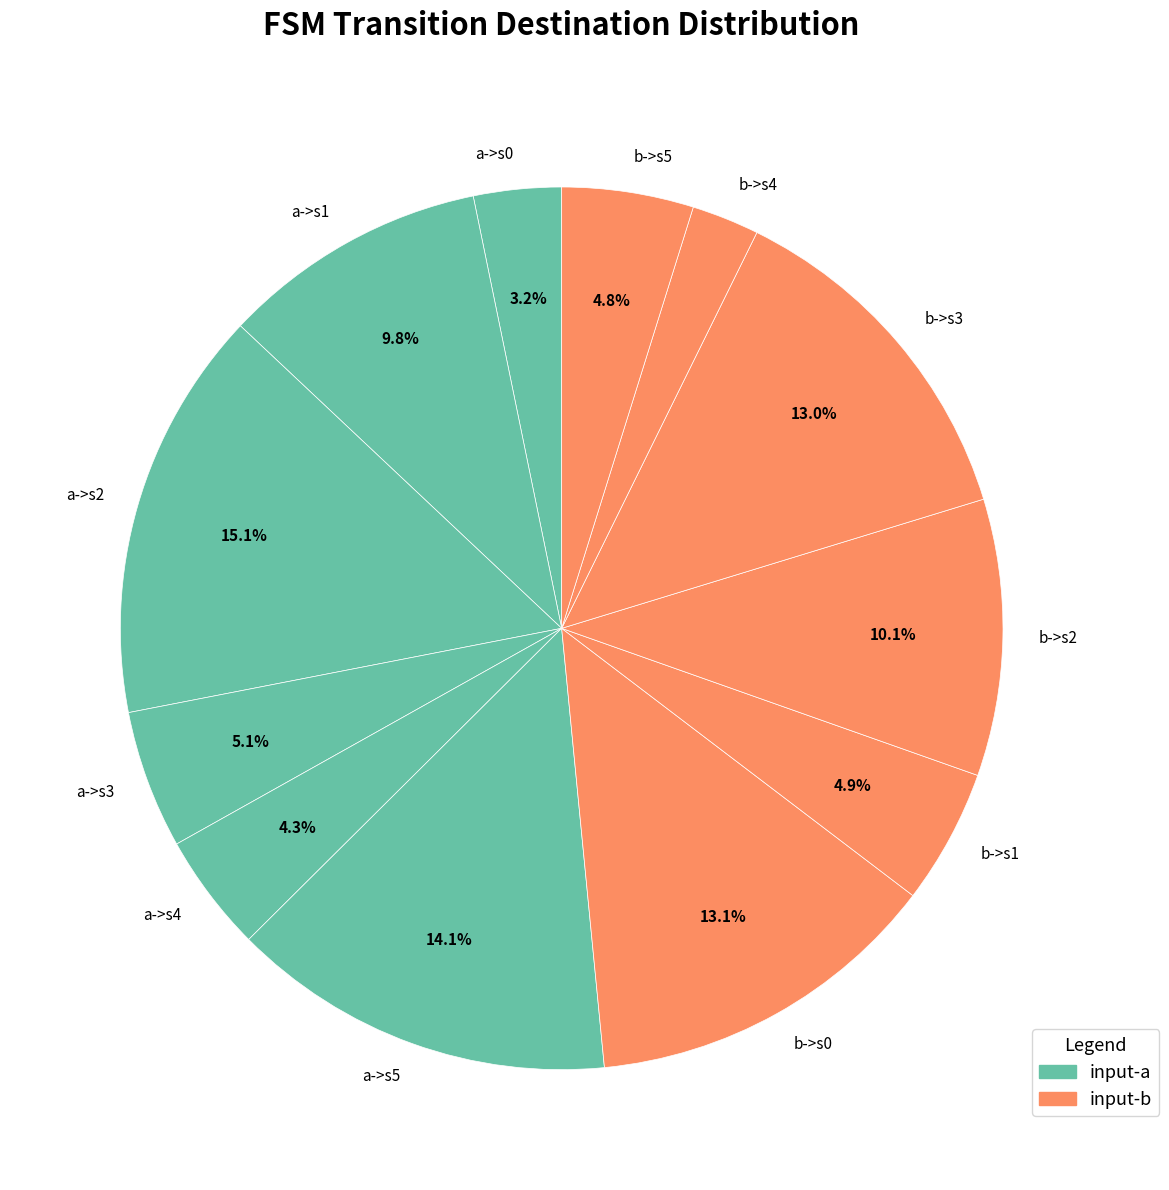

What is the ratio of the value at b->s1 to the value at b->s0?

0.4